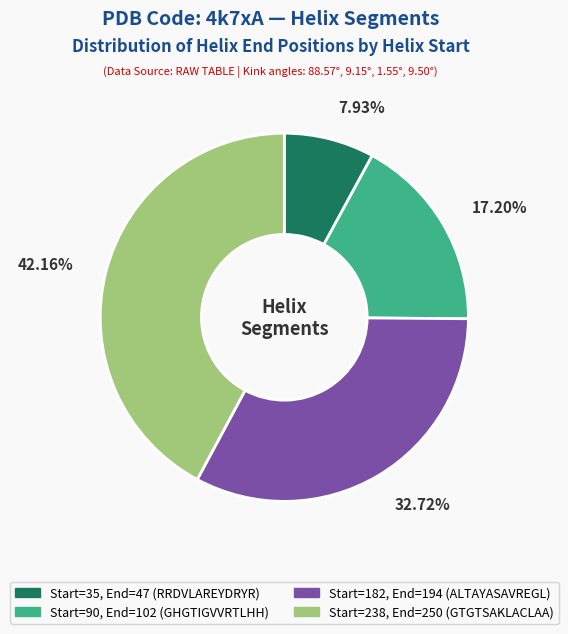

Does any single category account for the majority?

No